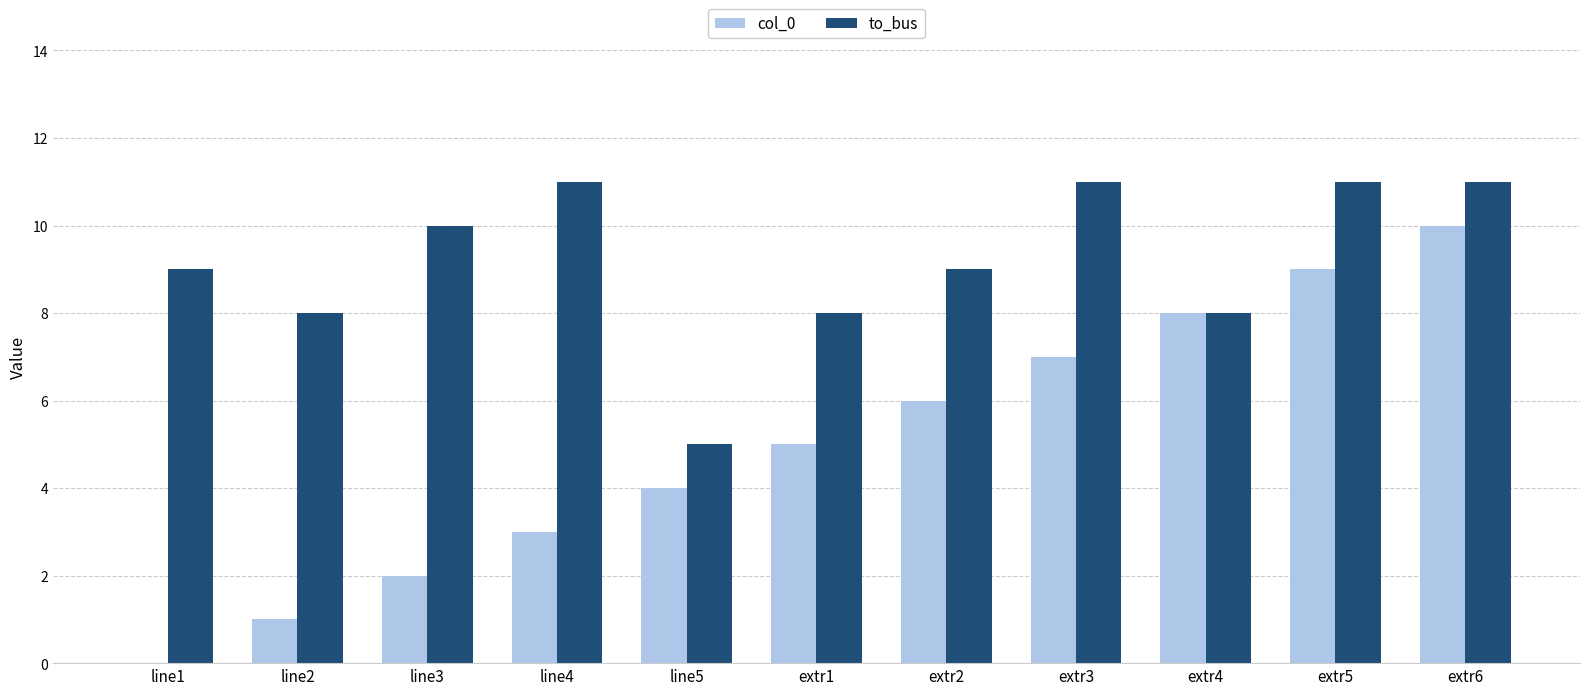

At which label does col_0 reach its peak?

extr6